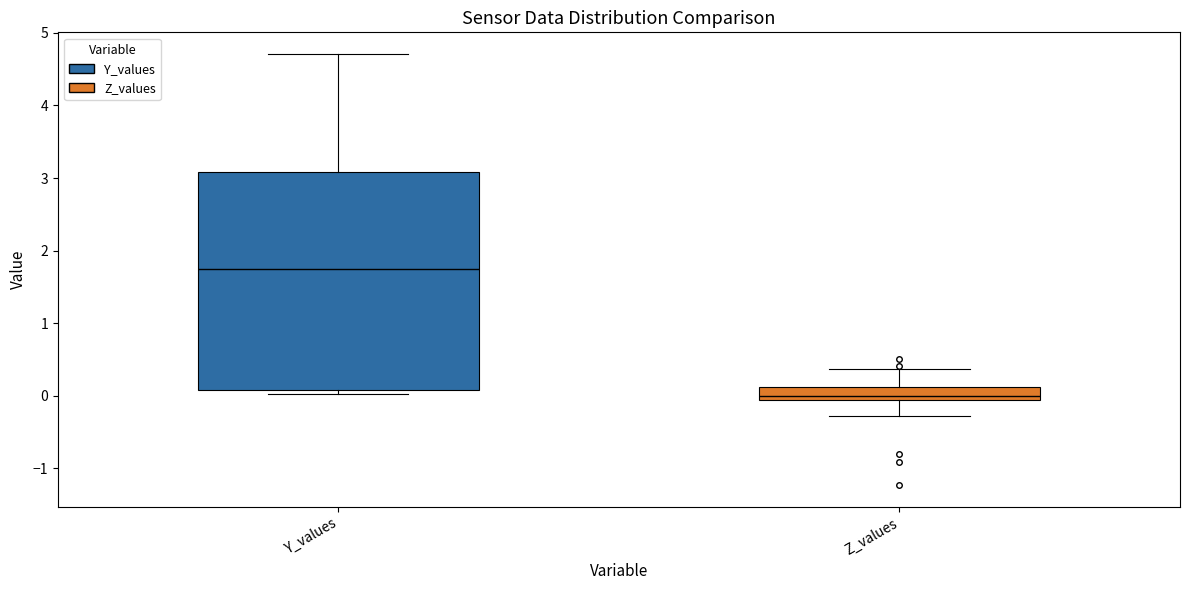

Reading left to right, transcribe this box plot: for each box, give where its median line is, the range the box spans, and where its two whiskers end, as read against the y-axis. The values are not printed on the chart, so give them approximately, as read against the axis.

Y_values: median 1.7, box 0.1 to 3.1, whiskers 0.0 to 4.7
Z_values: median 0.0, box -0.1 to 0.1, whiskers -0.3 to 0.4